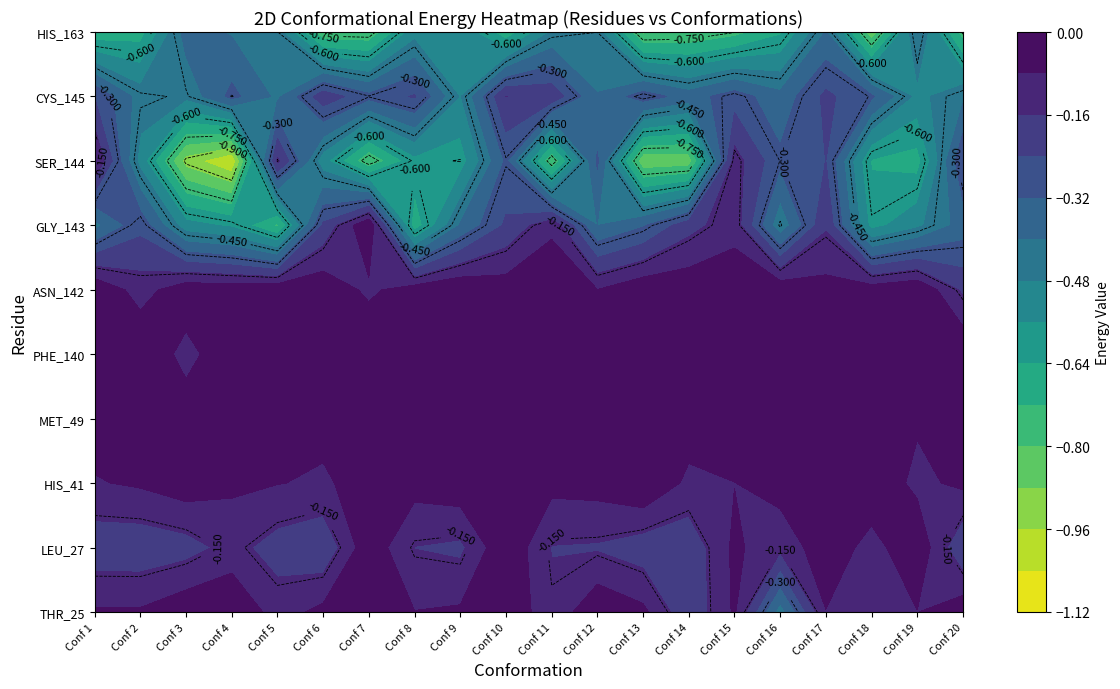

Reading left to right, what are all the values shown in this chart?

THR_25: Conf 1=-0.1	Conf 2=-0.1	Conf 3=-0.0	Conf 4=-0.0	Conf 5=-0.1	Conf 6=-0.1	Conf 7=-0.0	Conf 8=-0.1	Conf 9=-0.1	Conf 10=-0.0	Conf 11=-0.1	Conf 12=-0.0	Conf 13=-0.1	Conf 14=-0.2	Conf 15=-0.1	Conf 16=-0.4	Conf 17=-0.1	Conf 18=-0.1	Conf 19=-0.1	Conf 20=-0.0
LEU_27: Conf 1=-0.2	Conf 2=-0.2	Conf 3=-0.2	Conf 4=-0.1	Conf 5=-0.2	Conf 6=-0.2	Conf 7=-0.0	Conf 8=-0.2	Conf 9=-0.2	Conf 10=-0.0	Conf 11=-0.2	Conf 12=-0.2	Conf 13=-0.2	Conf 14=-0.2	Conf 15=-0.1	Conf 16=-0.1	Conf 17=-0.0	Conf 18=-0.1	Conf 19=-0.0	Conf 20=-0.2
HIS_41: Conf 1=-0.1	Conf 2=-0.1	Conf 3=-0.0	Conf 4=-0.1	Conf 5=-0.1	Conf 6=-0.1	Conf 7=-0.0	Conf 8=-0.0	Conf 9=-0.0	Conf 10=-0.1	Conf 11=-0.1	Conf 12=-0.0	Conf 13=-0.0	Conf 14=-0.1	Conf 15=-0.1	Conf 16=-0.0	Conf 17=-0.0	Conf 18=-0.0	Conf 19=-0.1	Conf 20=-0.1
MET_49: Conf 1=-0.0	Conf 2=-0.1	Conf 3=-0.0	Conf 4=-0.0	Conf 5=-0.0	Conf 6=-0.1	Conf 7=-0.0	Conf 8=-0.0	Conf 9=-0.0	Conf 10=-0.1	Conf 11=-0.0	Conf 12=-0.0	Conf 13=-0.1	Conf 14=-0.0	Conf 15=-0.0	Conf 16=-0.0	Conf 17=-0.1	Conf 18=-0.0	Conf 19=-0.1	Conf 20=-0.0
PHE_140: Conf 1=-0.0	Conf 2=-0.0	Conf 3=-0.1	Conf 4=-0.0	Conf 5=-0.1	Conf 6=-0.1	Conf 7=-0.0	Conf 8=-0.0	Conf 9=-0.0	Conf 10=-0.0	Conf 11=-0.1	Conf 12=-0.0	Conf 13=-0.0	Conf 14=-0.1	Conf 15=-0.1	Conf 16=-0.0	Conf 17=-0.0	Conf 18=-0.1	Conf 19=-0.1	Conf 20=-0.0
ASN_142: Conf 1=-0.0	Conf 2=-0.1	Conf 3=-0.0	Conf 4=-0.0	Conf 5=-0.0	Conf 6=-0.0	Conf 7=-0.1	Conf 8=-0.0	Conf 9=-0.0	Conf 10=-0.0	Conf 11=-0.0	Conf 12=-0.1	Conf 13=-0.0	Conf 14=-0.0	Conf 15=-0.0	Conf 16=-0.0	Conf 17=-0.1	Conf 18=-0.0	Conf 19=-0.0	Conf 20=-0.2
GLY_143: Conf 1=-0.4	Conf 2=-0.3	Conf 3=-0.5	Conf 4=-0.6	Conf 5=-0.7	Conf 6=-0.2	Conf 7=-0.0	Conf 8=-0.7	Conf 9=-0.4	Conf 10=-0.2	Conf 11=-0.1	Conf 12=-0.4	Conf 13=-0.3	Conf 14=-0.2	Conf 15=-0.1	Conf 16=-0.5	Conf 17=-0.2	Conf 18=-0.6	Conf 19=-0.5	Conf 20=-0.4
SER_144: Conf 1=-0.1	Conf 2=-0.5	Conf 3=-0.9	Conf 4=-1.0	Conf 5=-0.1	Conf 6=-0.5	Conf 7=-0.8	Conf 8=-0.6	Conf 9=-0.6	Conf 10=-0.3	Conf 11=-0.8	Conf 12=-0.3	Conf 13=-0.9	Conf 14=-0.9	Conf 15=-0.1	Conf 16=-0.3	Conf 17=-0.2	Conf 18=-0.6	Conf 19=-0.7	Conf 20=-0.2
CYS_145: Conf 1=-0.2	Conf 2=-0.4	Conf 3=-0.5	Conf 4=-0.3	Conf 5=-0.4	Conf 6=-0.2	Conf 7=-0.3	Conf 8=-0.2	Conf 9=-0.5	Conf 10=-0.2	Conf 11=-0.2	Conf 12=-0.4	Conf 13=-0.3	Conf 14=-0.4	Conf 15=-0.3	Conf 16=-0.4	Conf 17=-0.2	Conf 18=-0.3	Conf 19=-0.5	Conf 20=-0.4
HIS_163: Conf 1=-0.7	Conf 2=-0.7	Conf 3=-0.4	Conf 4=-0.4	Conf 5=-0.4	Conf 6=-0.8	Conf 7=-0.8	Conf 8=-0.5	Conf 9=-0.5	Conf 10=-0.7	Conf 11=-0.5	Conf 12=-0.5	Conf 13=-0.8	Conf 14=-0.8	Conf 15=-0.8	Conf 16=-0.7	Conf 17=-0.4	Conf 18=-0.9	Conf 19=-0.4	Conf 20=-0.8